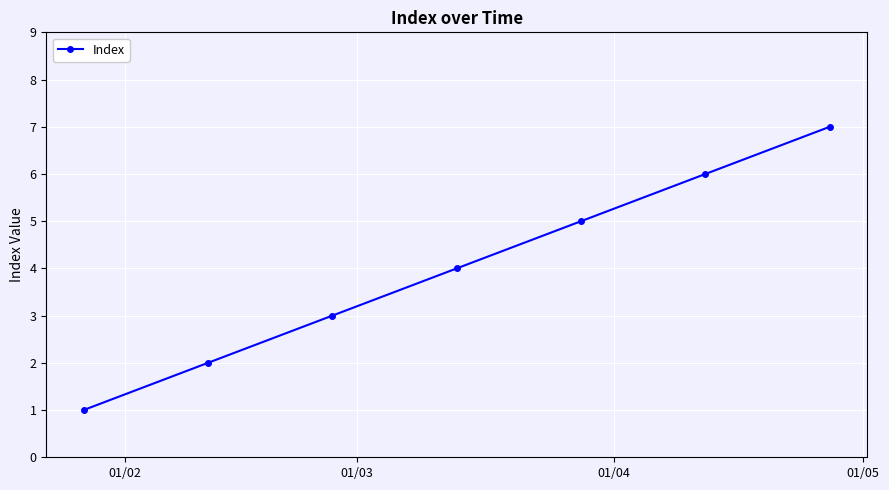

What is the difference between the maximum and minimum values?

6